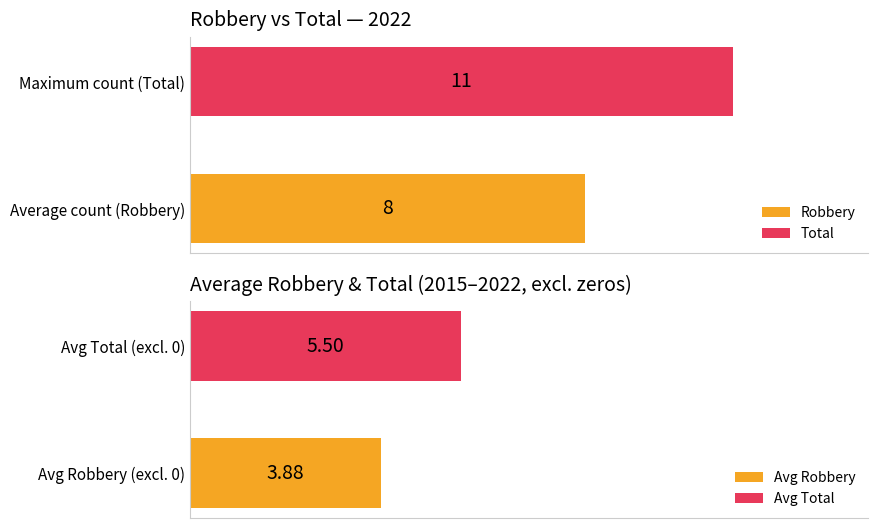

The value of Total at 2021 is 1. True or false?

False